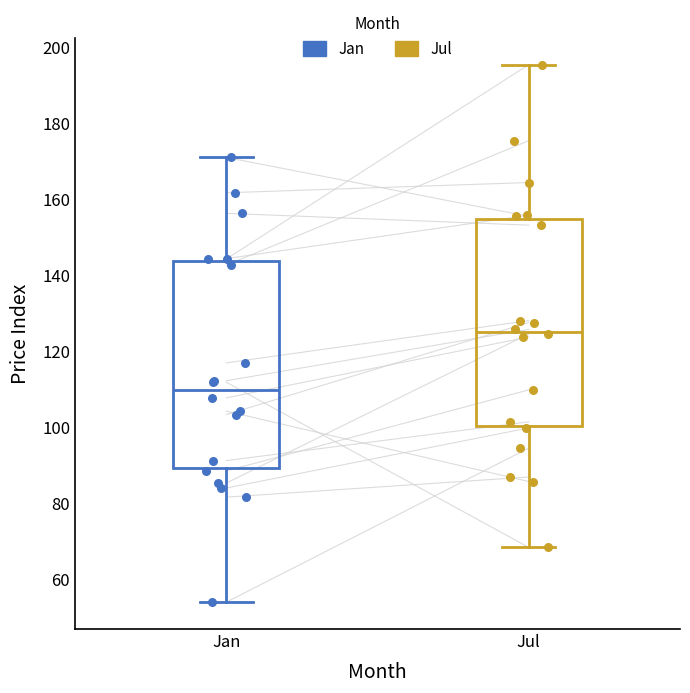

Reading left to right, read every box against the y-axis: the position of its median line, the range the box covers, and the ends of its whiskers. The values are not printed on the chart, so give them approximately, as read against the axis.

Jan: median 110, box 90 to 144, whiskers 54 to 172
Jul: median 126, box 100 to 154, whiskers 68 to 196